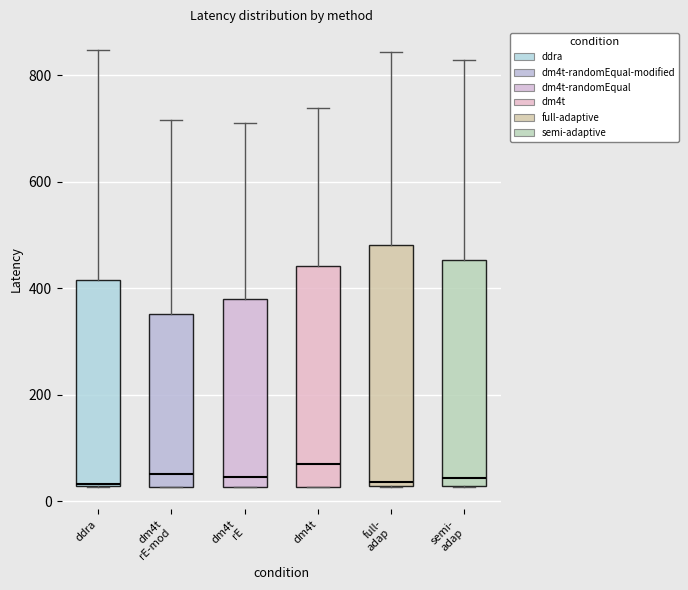

Where is the upper edge of the box for dm4t rE on the y-axis? The values are not printed on the chart, so give them approximately, as read against the axis.

380